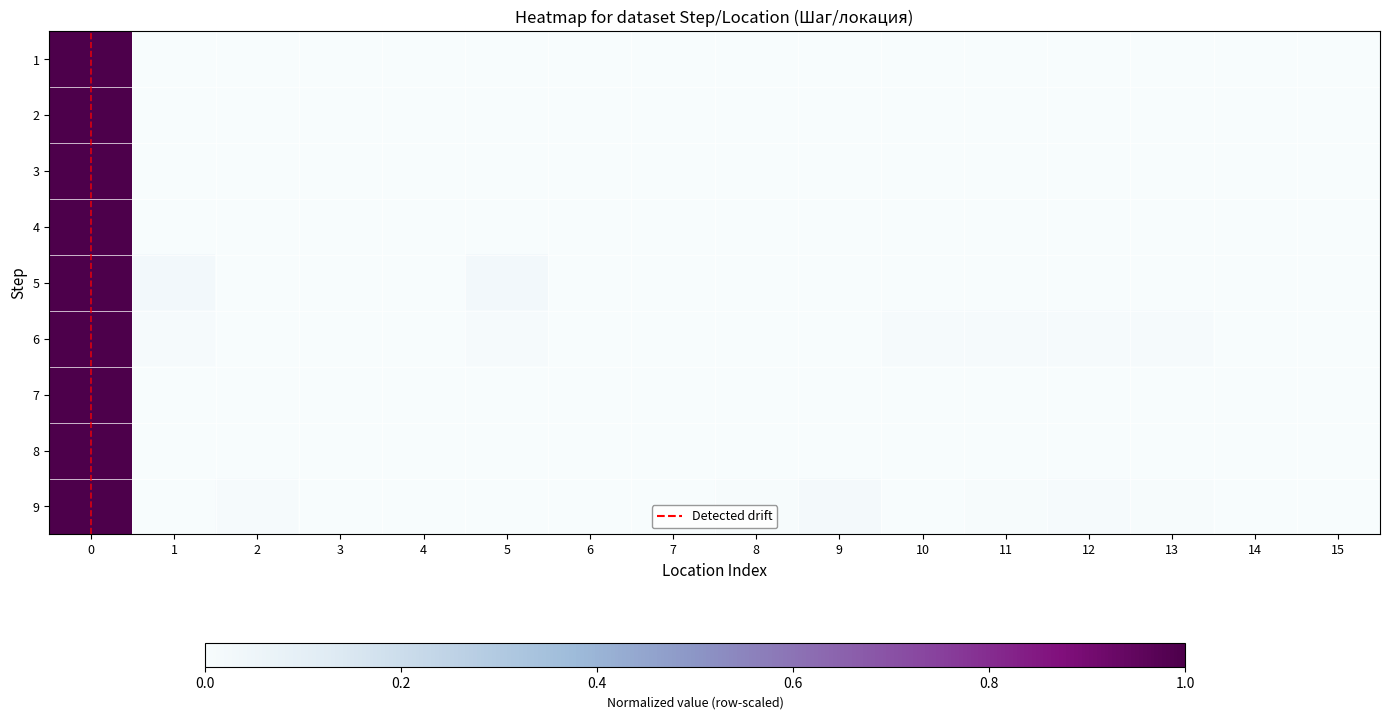

List the series in order of their peak value, highest first.

1, 2, 3, 4, 5, 6, 7, 8, 9